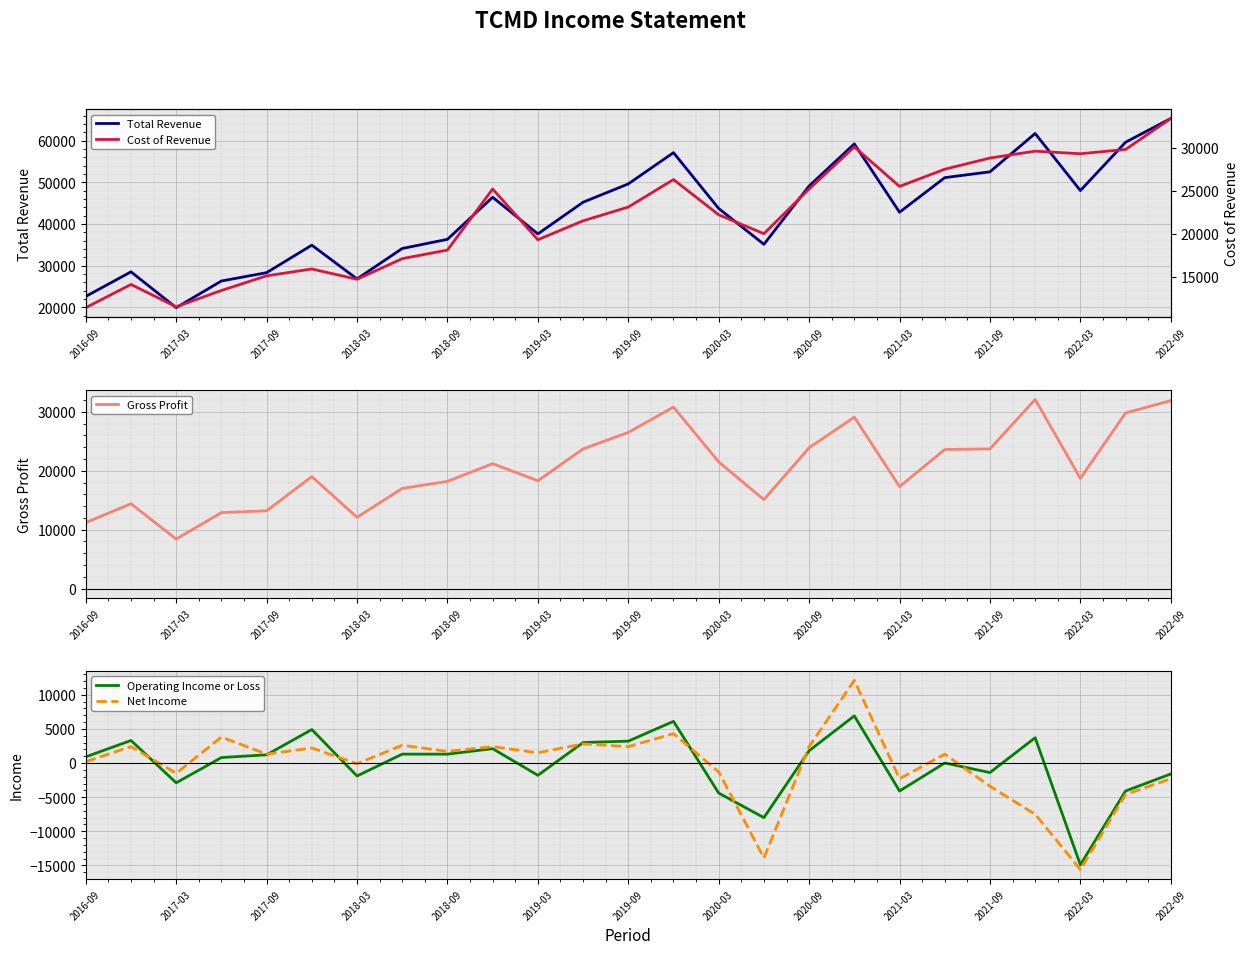

At which label does Operating Income or Loss reach its minimum?

2022-03